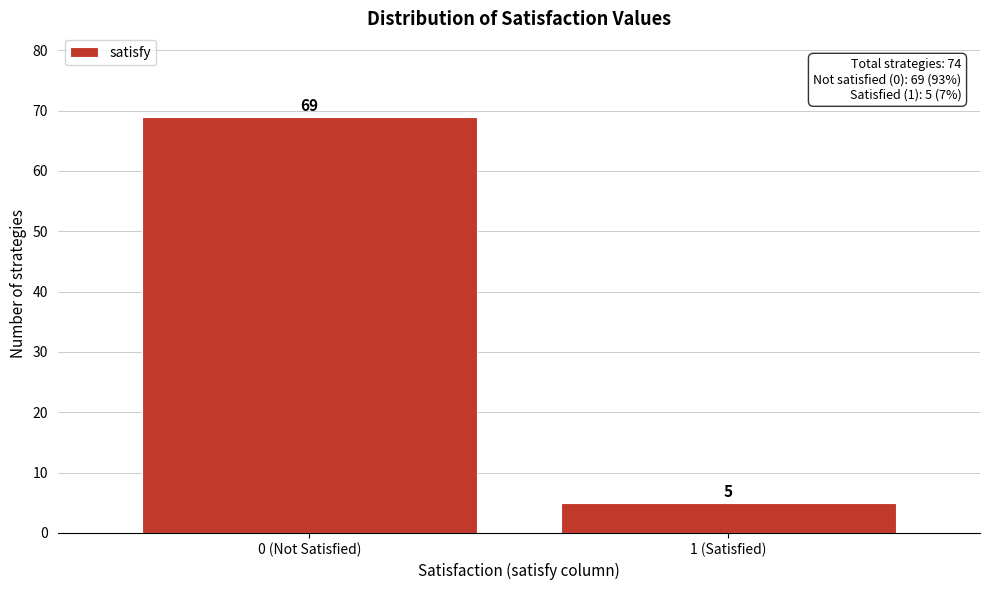

Reading left to right, extract all data points from this chart.

0 (Not Satisfied)=69	1 (Satisfied)=5